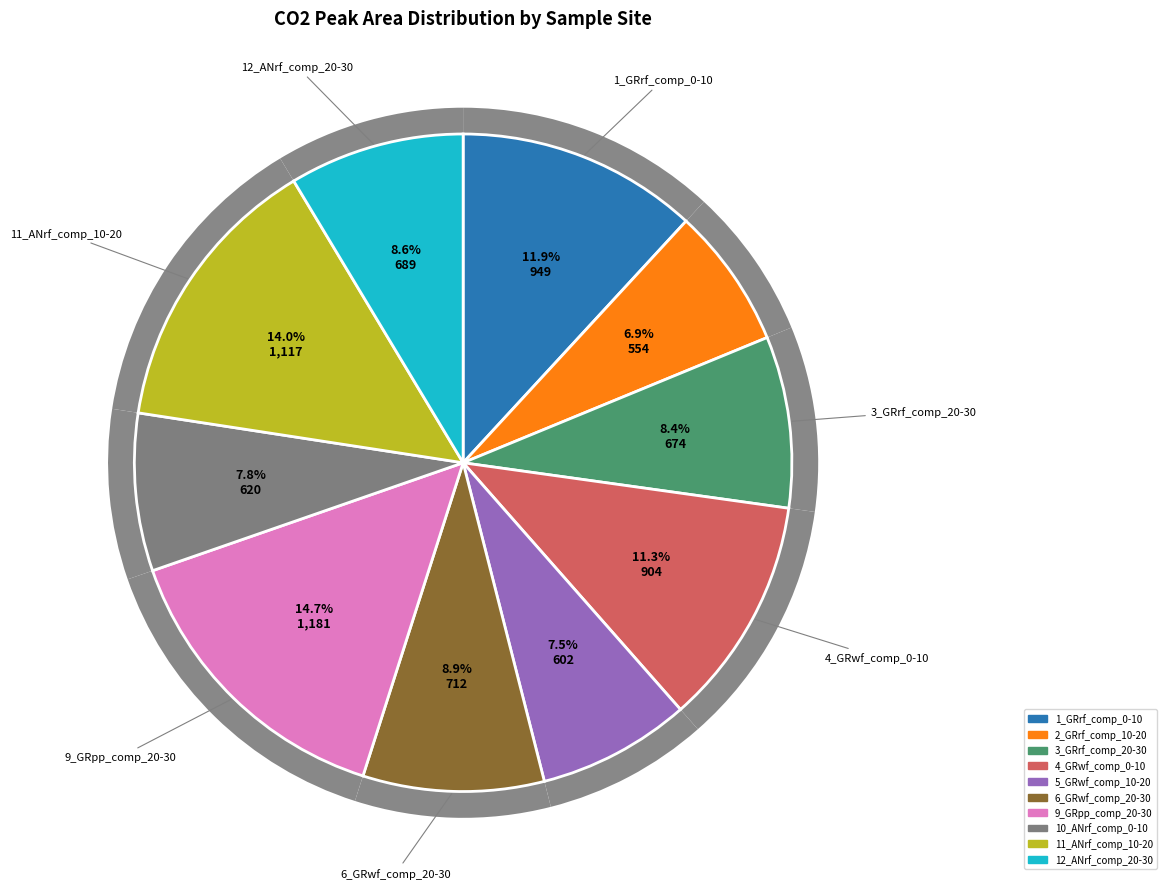

Count the number of slices in the pie.

10